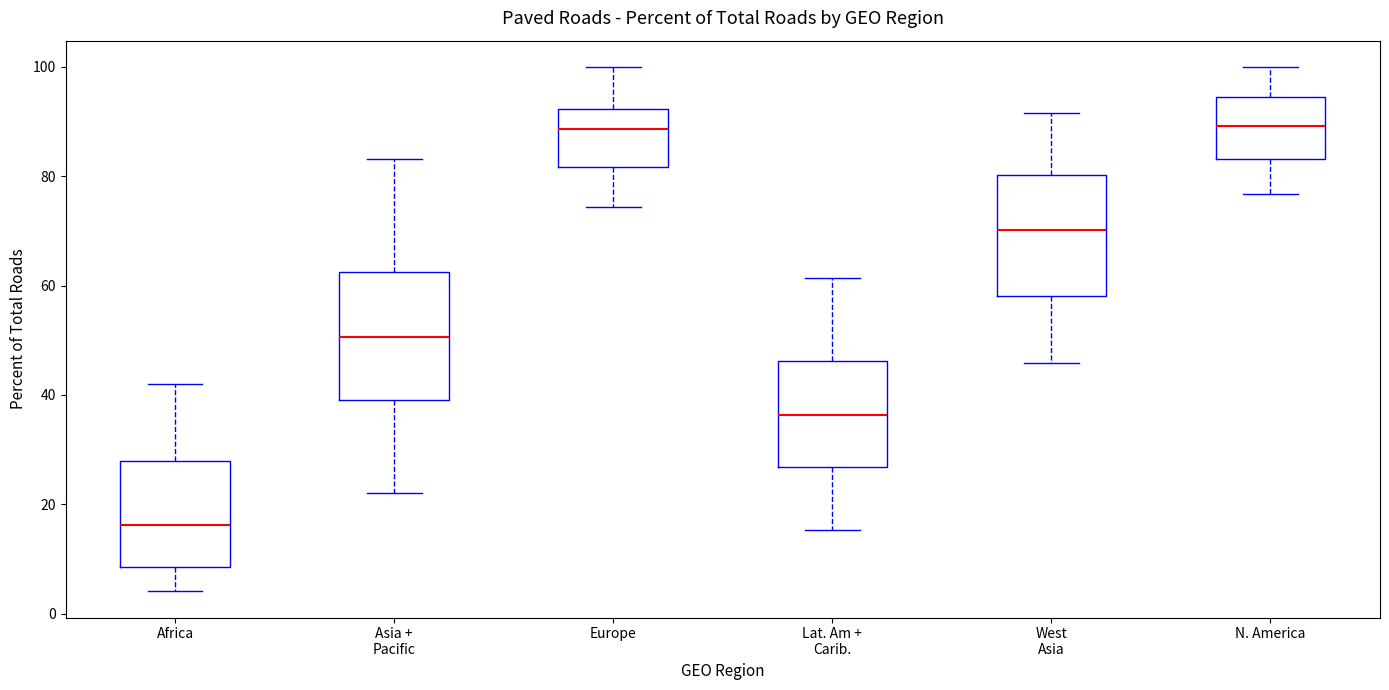

Reading left to right, transcribe this box plot: for each box, give where its median line is, the range the box spans, and where its two whiskers end, as read against the y-axis. The values are not printed on the chart, so give them approximately, as read against the axis.

Africa: median 16, box 8 to 28, whiskers 4 to 42
Asia + Pacific: median 50, box 40 to 62, whiskers 22 to 84
Europe: median 88, box 82 to 92, whiskers 74 to 100
Lat. Am + Carib.: median 36, box 26 to 46, whiskers 16 to 62
West Asia: median 70, box 58 to 80, whiskers 46 to 92
N. America: median 90, box 84 to 94, whiskers 76 to 100